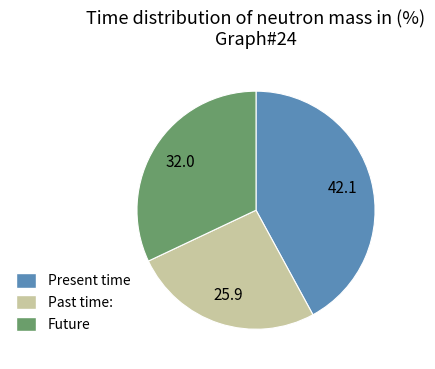

Which slice is the smallest?

Past time: